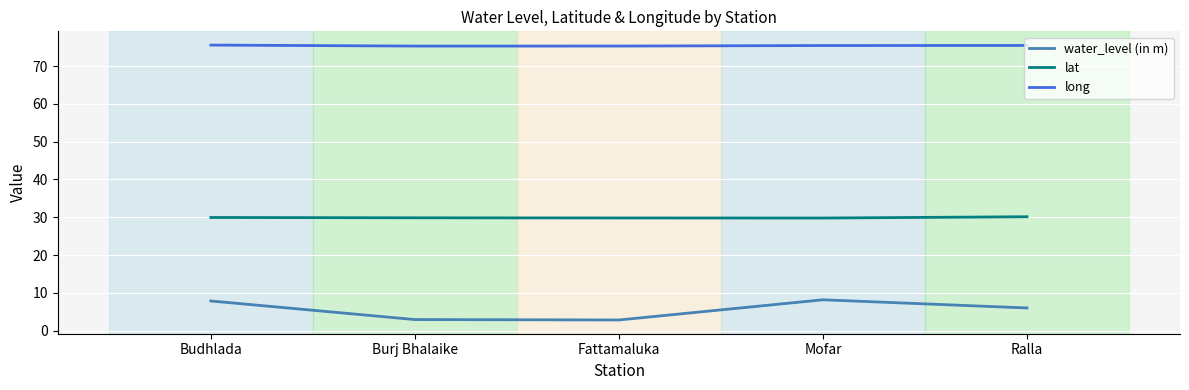

Where is water_level (in m) nearest to the value 5?

Ralla